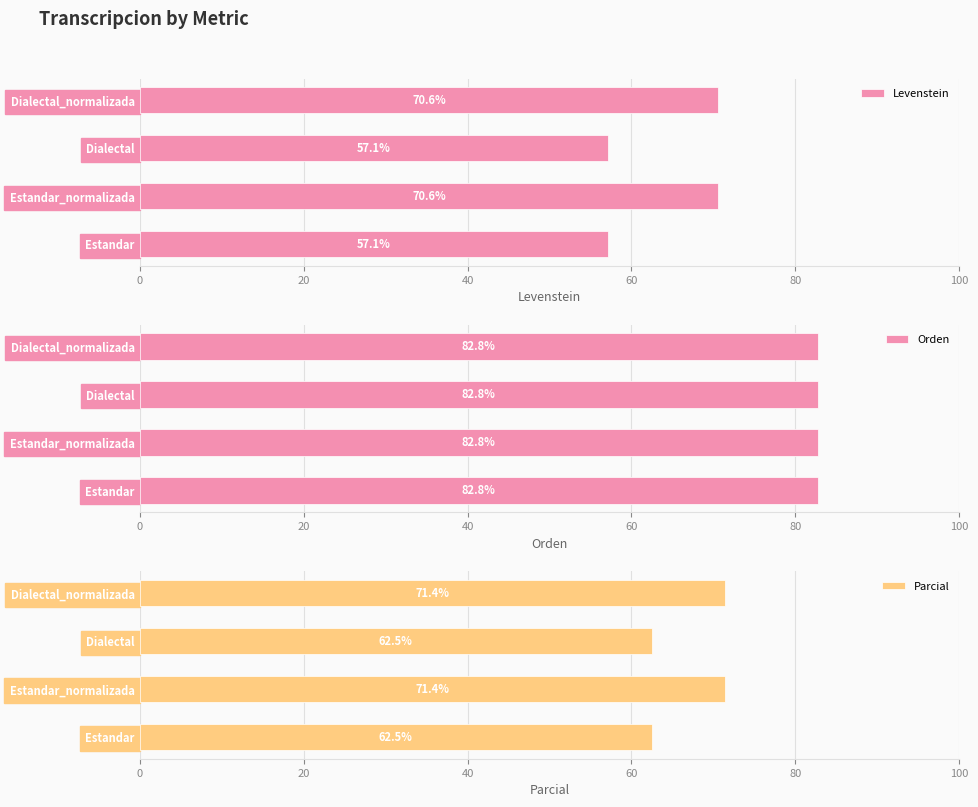

What is the highest value of the Levenstein series?

70.6